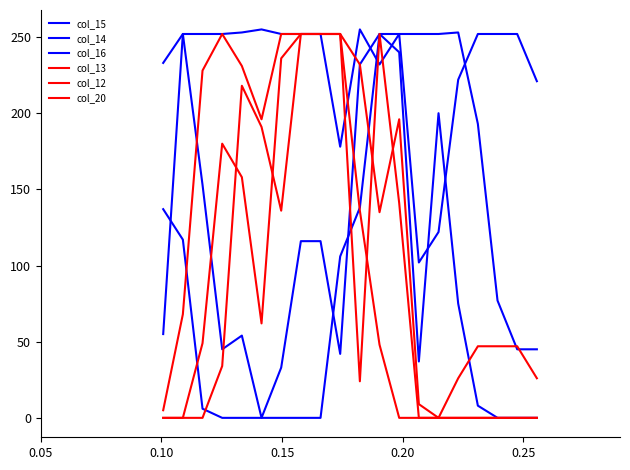

Does the chart display data point markers on the line(s)?

No